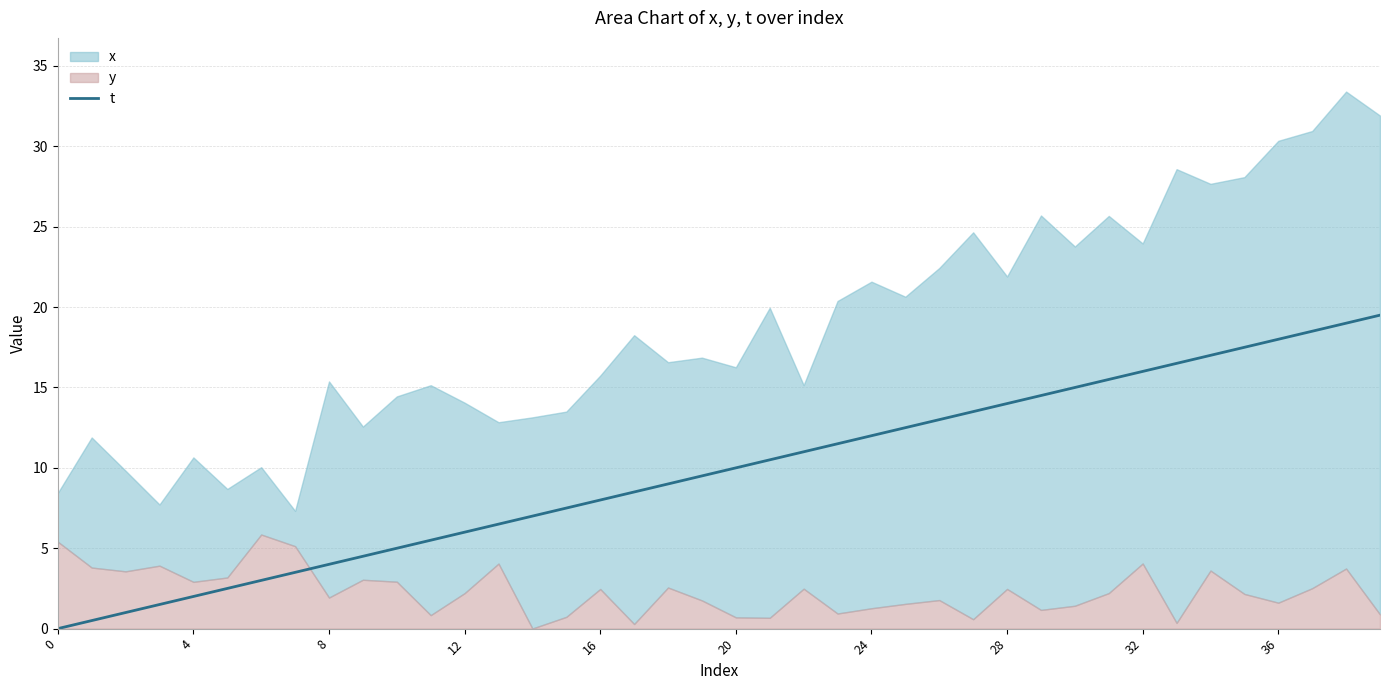

The value of t at 0 is -9.9. True or false?

False